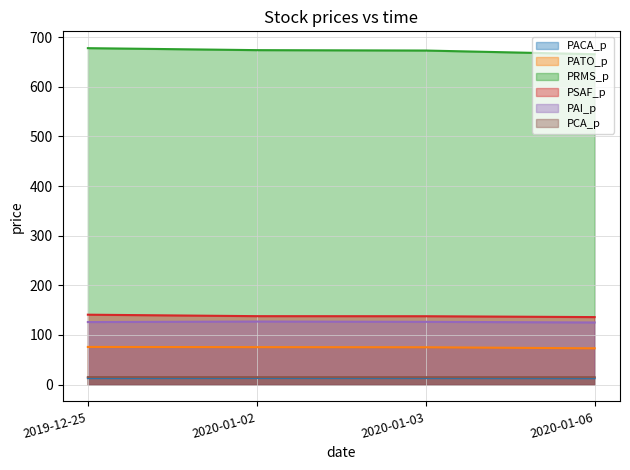

List the series in order of their peak value, highest first.

PRMS_p, PSAF_p, PAI_p, PATO_p, PCA_p, PACA_p